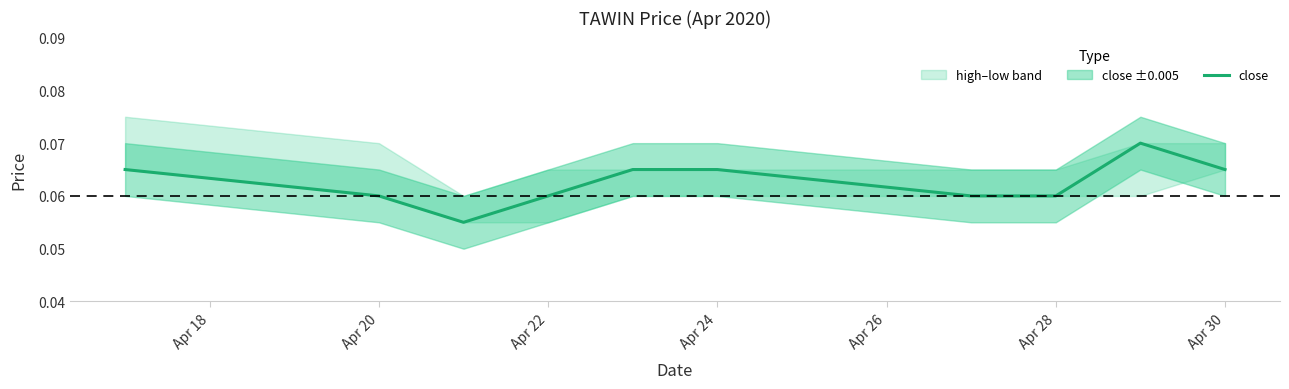

Reading right to left, extract all data points from this chart.

0.1	0.1	0.1	0.1	0.1	0.1	0.1	0.1	0.1	0.1